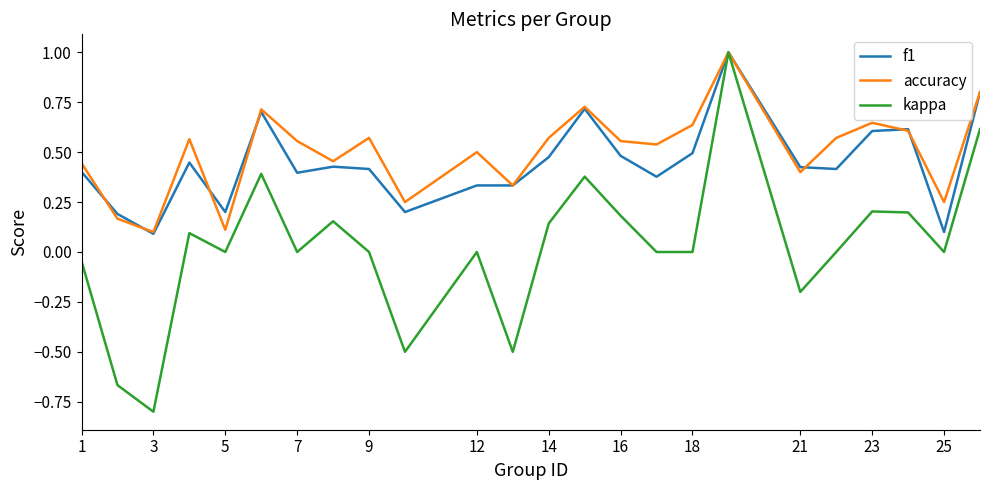

What is the maximum value shown in the chart?

1.0